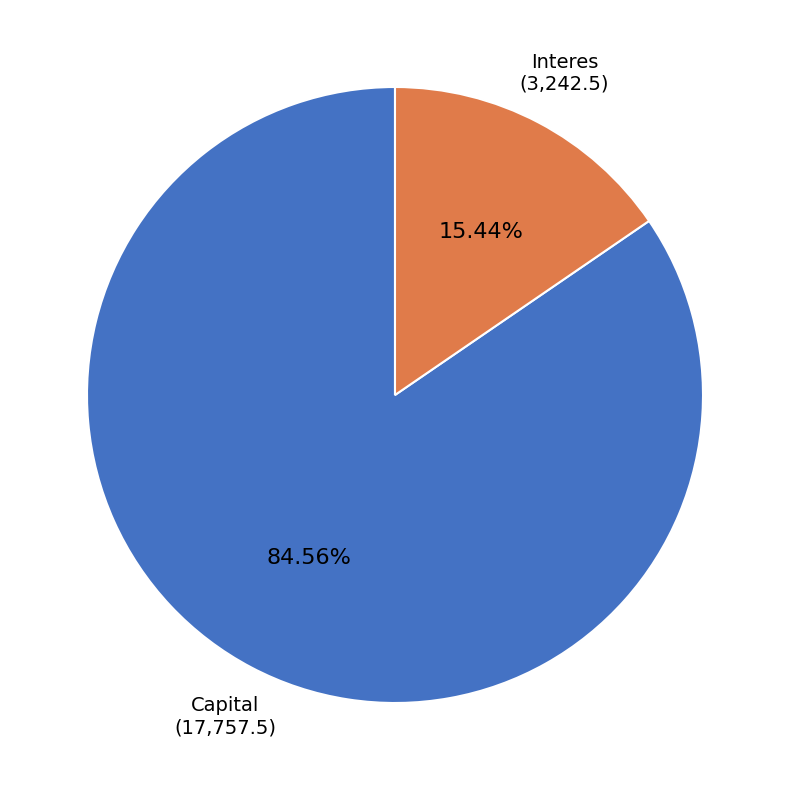

What percentage do Interes and Capital together represent?

100.0%